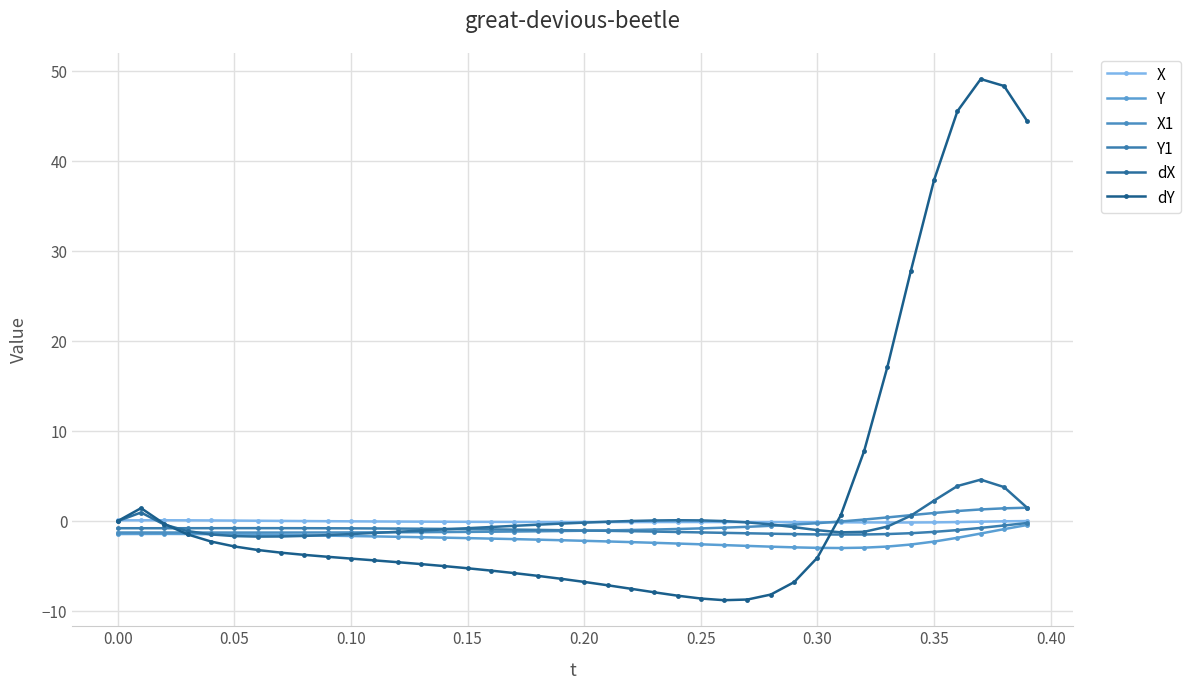

Reading left to right, what are all the values shown in this chart?

X: 0.1	0.1	0.1	0.1	0.1	0.1	0.0	0.0	0.0	-0.0	-0.0	-0.0	-0.1	-0.1	-0.1	-0.1	-0.1	-0.1	-0.1	-0.1	-0.1	-0.1	-0.1	-0.1	-0.1	-0.1	-0.1	-0.1	-0.1	-0.1	-0.1	-0.1	-0.1	-0.2	-0.2	-0.1	-0.1	-0.1	-0.0	0.0
Y: -1.4	-1.4	-1.4	-1.4	-1.5	-1.5	-1.5	-1.5	-1.6	-1.6	-1.7	-1.7	-1.7	-1.8	-1.8	-1.9	-1.9	-2.0	-2.1	-2.1	-2.2	-2.3	-2.3	-2.4	-2.5	-2.6	-2.7	-2.8	-2.8	-2.9	-3.0	-3.0	-3.0	-2.8	-2.6	-2.3	-1.9	-1.4	-0.9	-0.4
X1: -1.3	-1.3	-1.3	-1.3	-1.3	-1.3	-1.3	-1.3	-1.3	-1.3	-1.3	-1.3	-1.2	-1.2	-1.2	-1.2	-1.2	-1.2	-1.1	-1.1	-1.1	-1.0	-1.0	-0.9	-0.9	-0.8	-0.7	-0.6	-0.5	-0.4	-0.2	-0.0	0.2	0.4	0.7	0.9	1.1	1.3	1.4	1.5
Y1: -0.8	-0.8	-0.8	-0.8	-0.8	-0.8	-0.8	-0.8	-0.8	-0.8	-0.8	-0.8	-0.8	-0.9	-0.9	-0.9	-0.9	-0.9	-1.0	-1.0	-1.0	-1.1	-1.1	-1.2	-1.2	-1.3	-1.3	-1.4	-1.4	-1.4	-1.5	-1.5	-1.5	-1.4	-1.3	-1.2	-1.0	-0.8	-0.5	-0.2
dX: 0.0	1.0	-0.4	-1.1	-1.5	-1.7	-1.7	-1.7	-1.7	-1.6	-1.4	-1.3	-1.2	-1.1	-0.9	-0.8	-0.7	-0.5	-0.4	-0.3	-0.2	-0.1	0.0	0.1	0.1	0.1	0.0	-0.1	-0.4	-0.7	-1.0	-1.3	-1.2	-0.6	0.6	2.3	3.9	4.6	3.8	1.5
dY: 0.0	1.4	-0.3	-1.5	-2.3	-2.8	-3.2	-3.5	-3.8	-4.0	-4.2	-4.4	-4.6	-4.8	-5.0	-5.2	-5.5	-5.8	-6.1	-6.4	-6.8	-7.1	-7.5	-7.9	-8.3	-8.6	-8.8	-8.7	-8.2	-6.8	-4.1	0.6	7.8	17.2	27.8	37.9	45.6	49.1	48.4	44.4